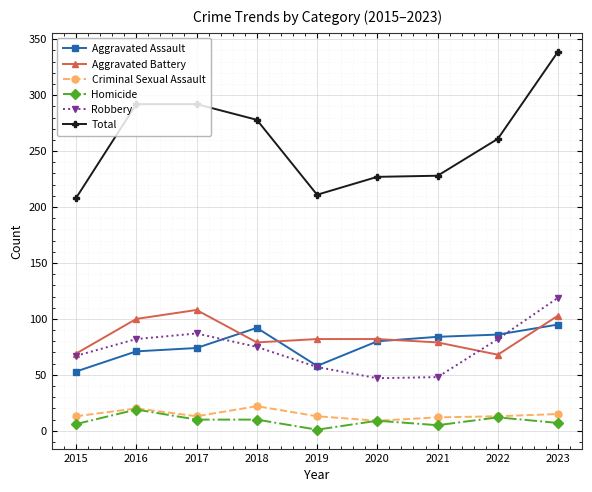

Is it true that Aggravated Assault equals 34 at 2023?

False